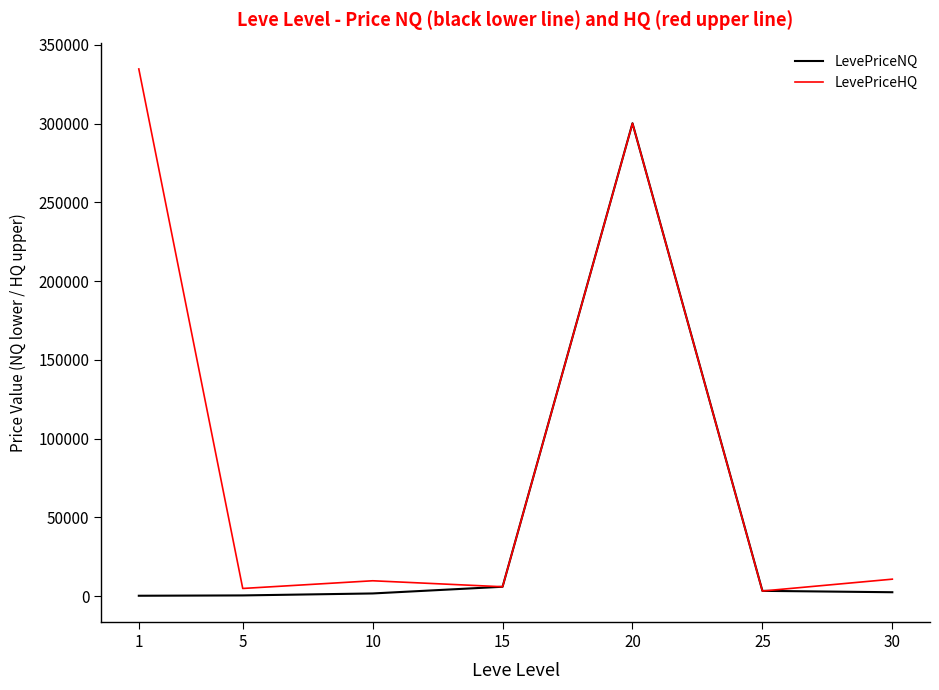

Which series has the largest range (max minus min)?

LevePriceHQ